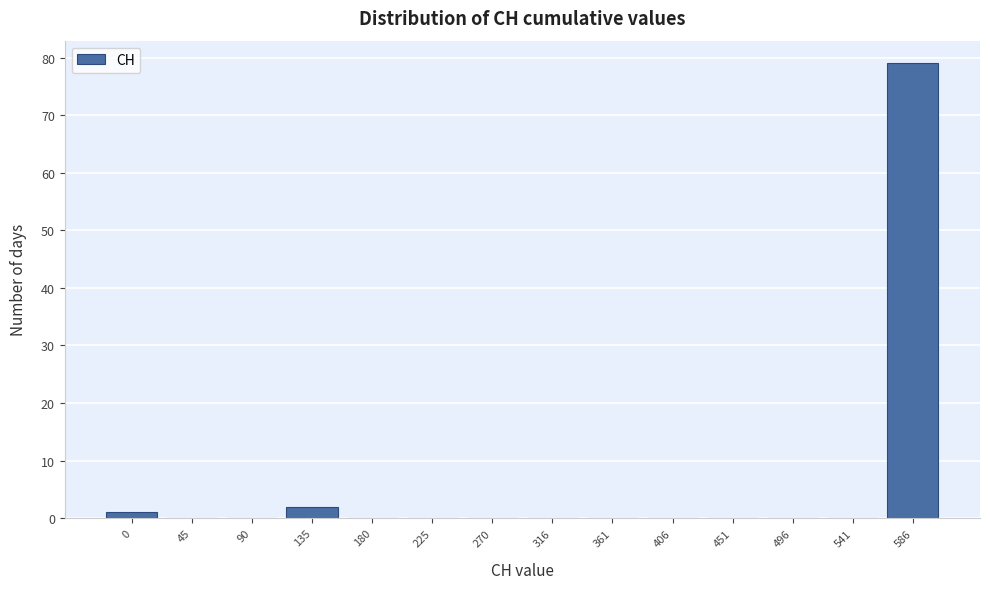

Reading left to right, list all the values displayed in this chart.

0=1	45=0	90=0	135=2	180=0	225=0	270=0	316=0	361=0	406=0	451=0	496=0	541=0	586=79